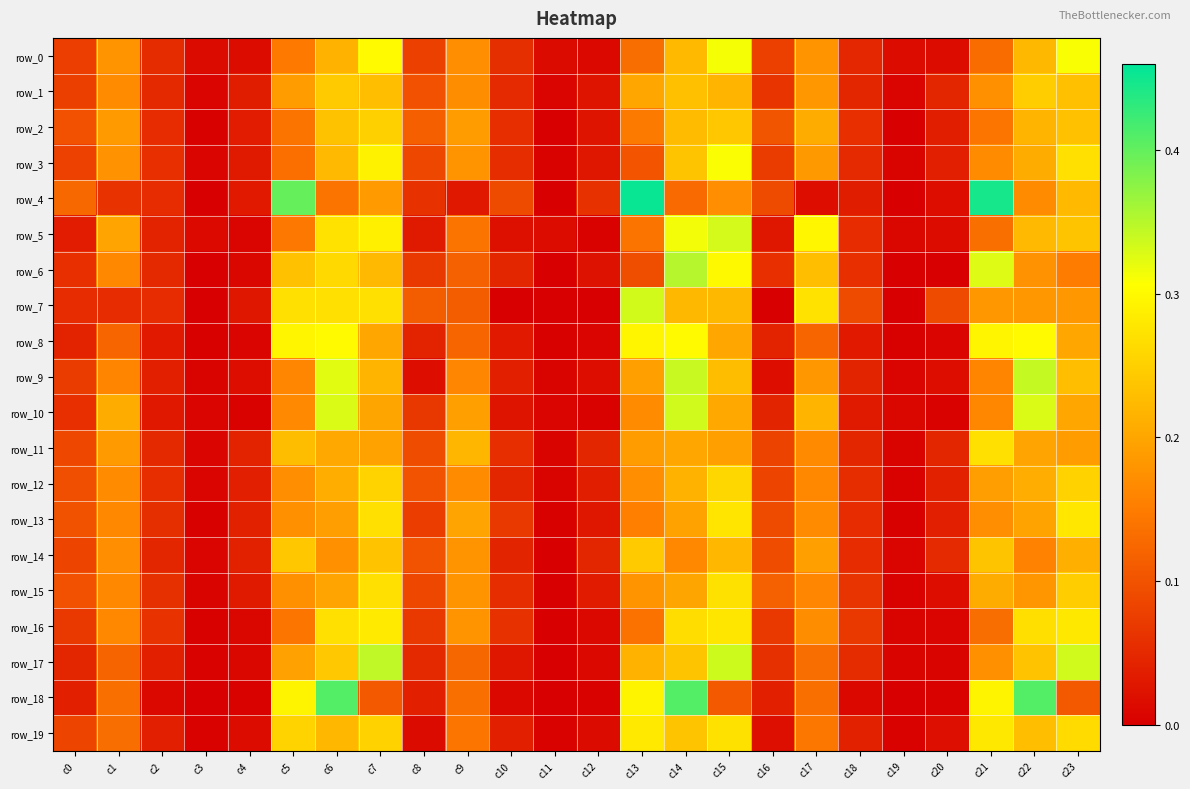

What is the difference between the second highest and second lowest values in the row_12 series?

0.2